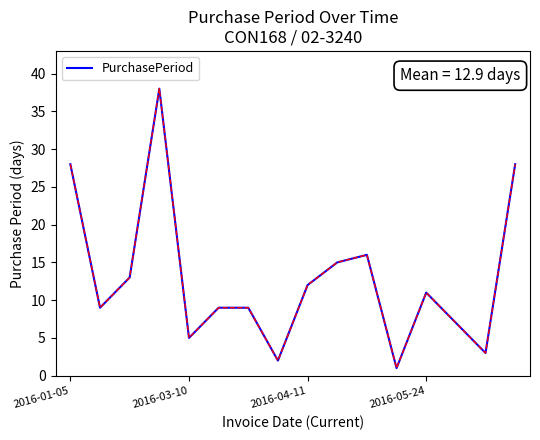

What is the maximum value shown in the chart?

38